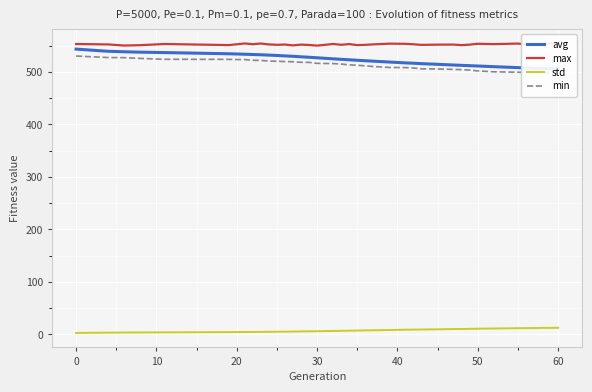

Which series has the largest range (max minus min)?

avg